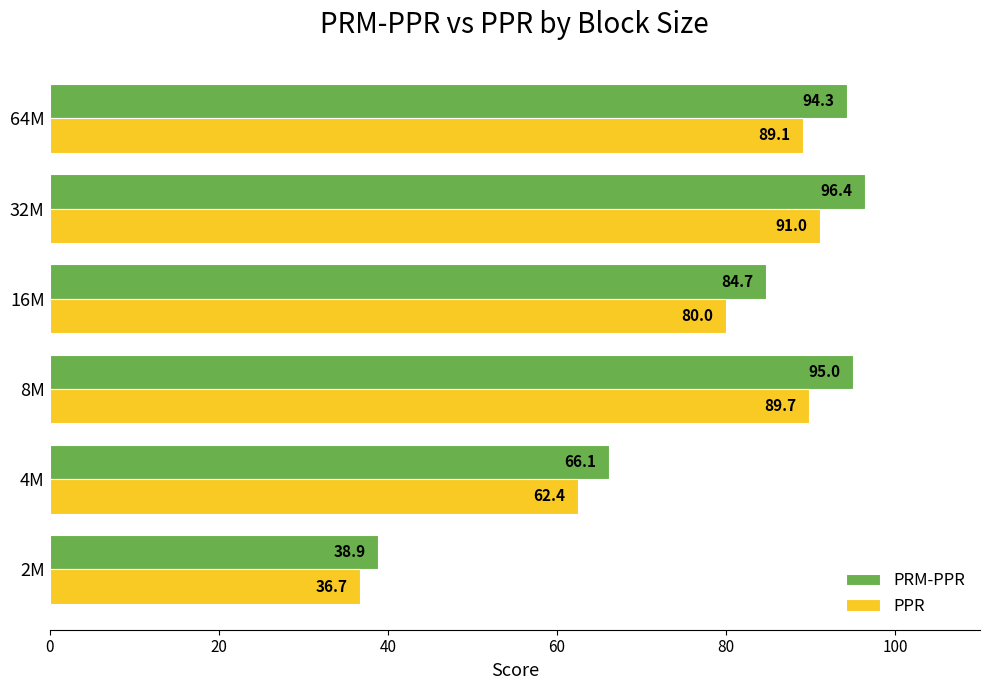

Which series has the largest range (max minus min)?

PRM-PPR